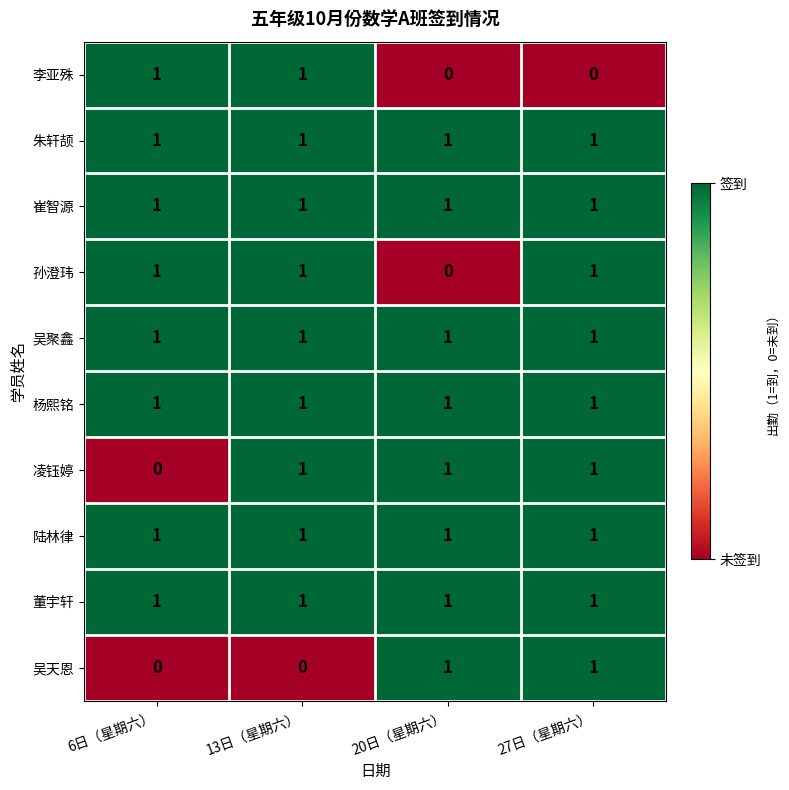

Is it true that 吴天恩 equals 1 at 20日（星期六）?

True